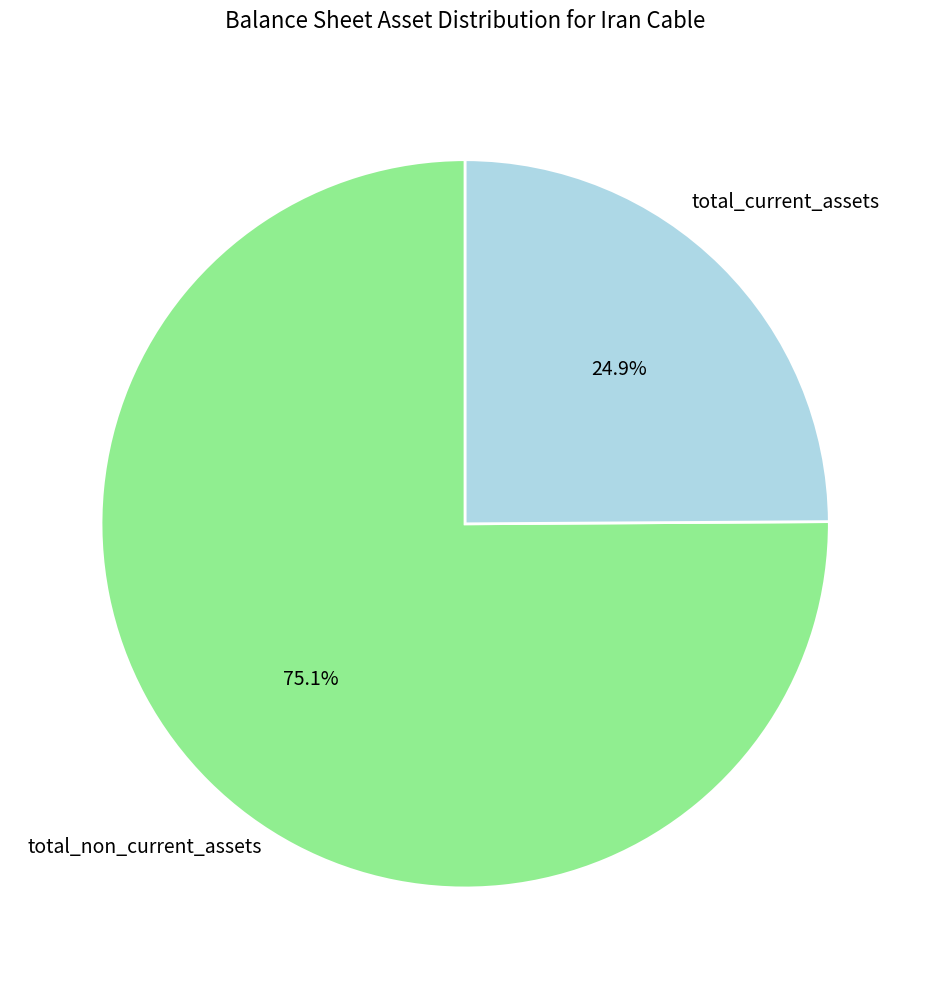

True or false: total_current_assets accounts for 19% of the total.

False